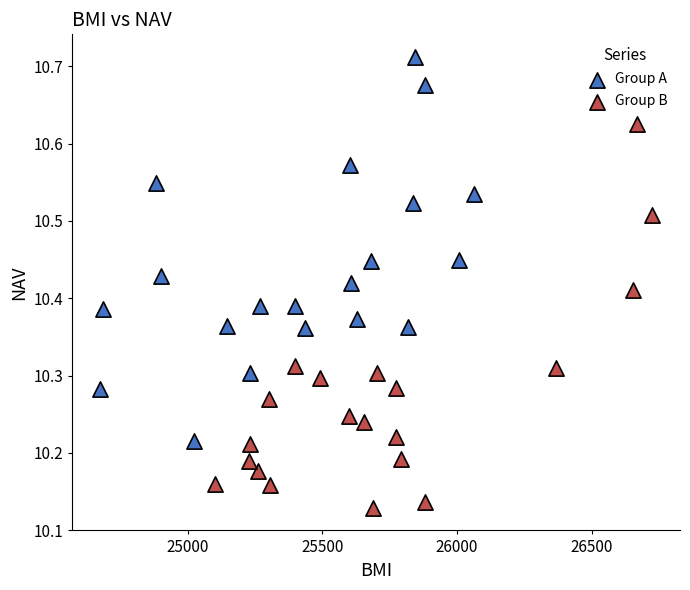

Which series reaches the maximum Y coordinate?

Group A